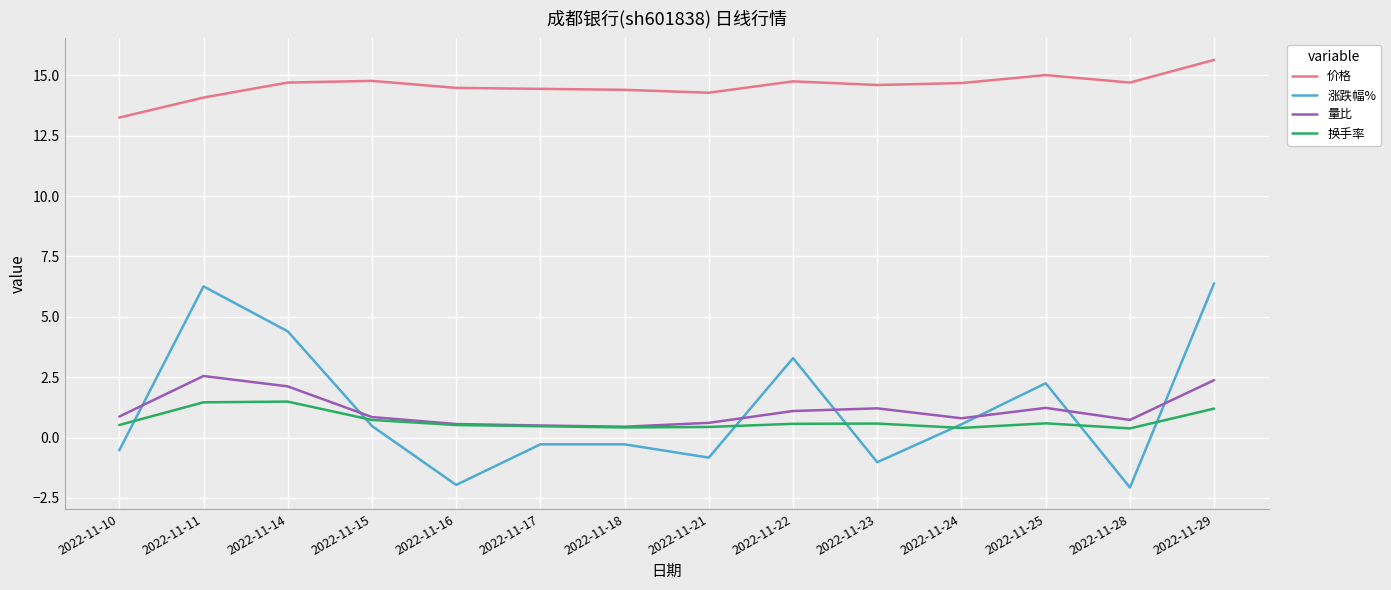

What is the spread (max minus min) of values at 2022-11-18?

14.7